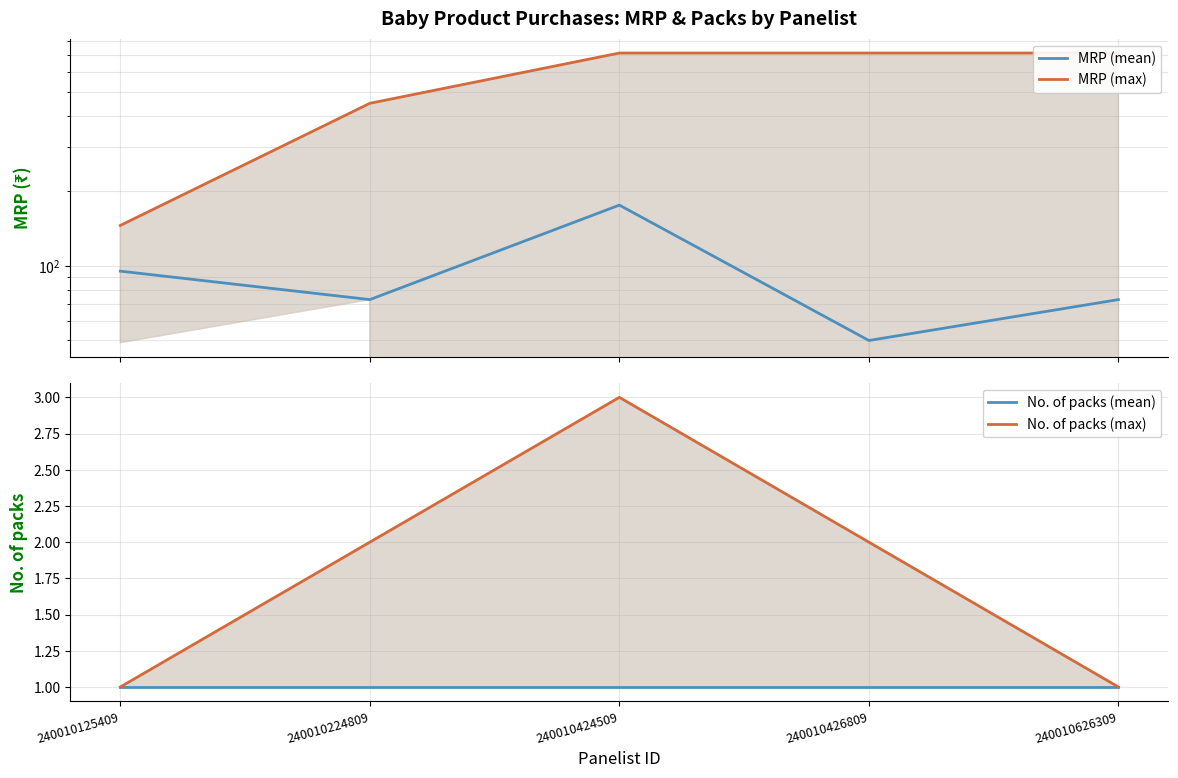

At which category is the sum across all series the highest?

240010424509